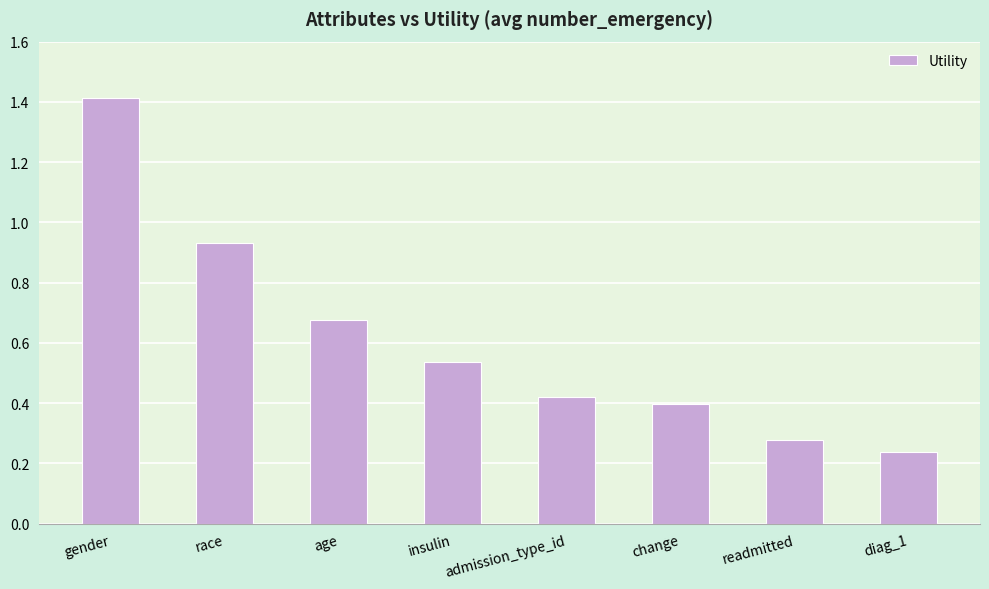

Does the chart contain stacked bars?

No